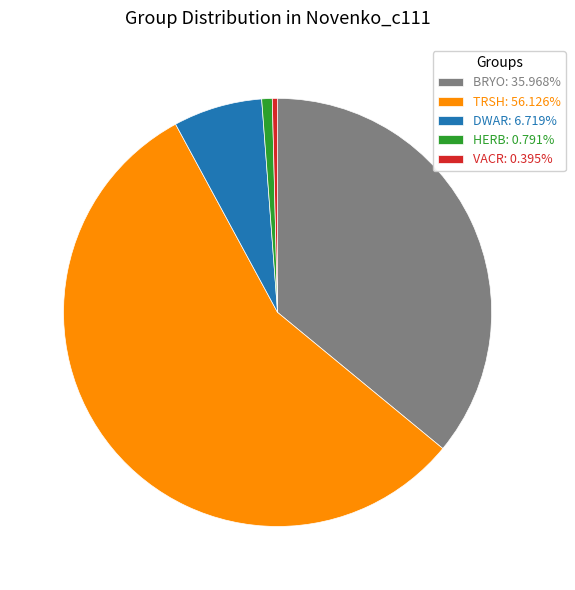

Which category has the biggest portion of the pie?

TRSH